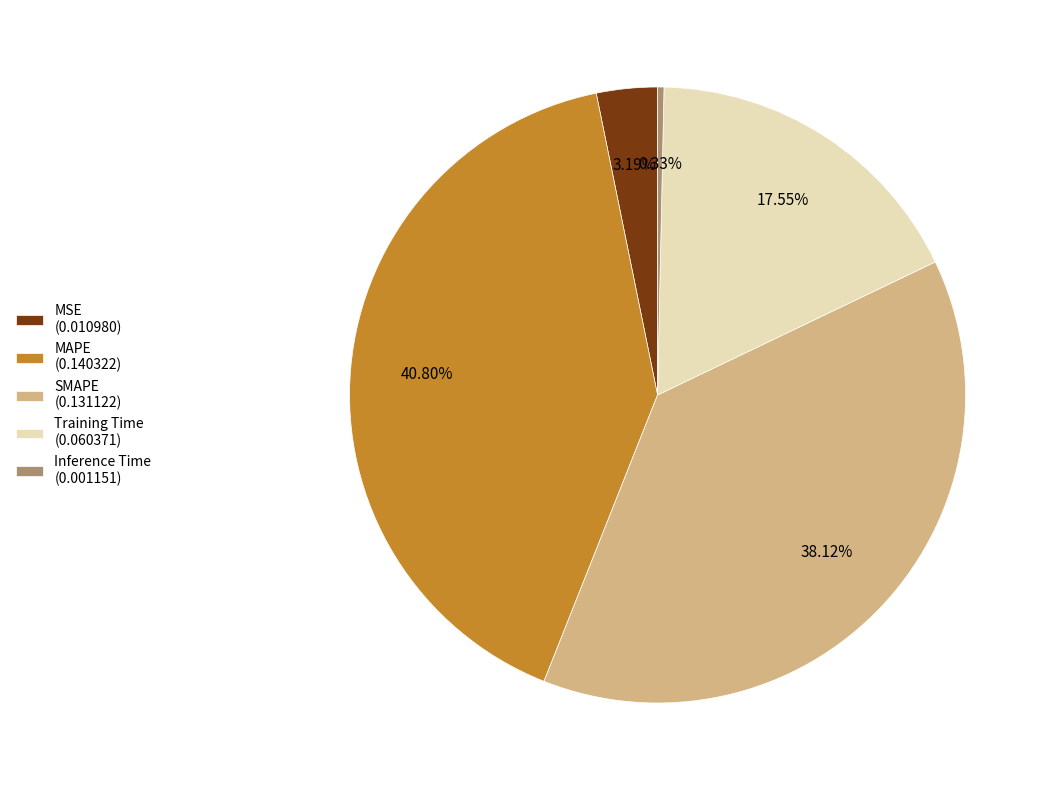

Count the number of slices in the pie.

5